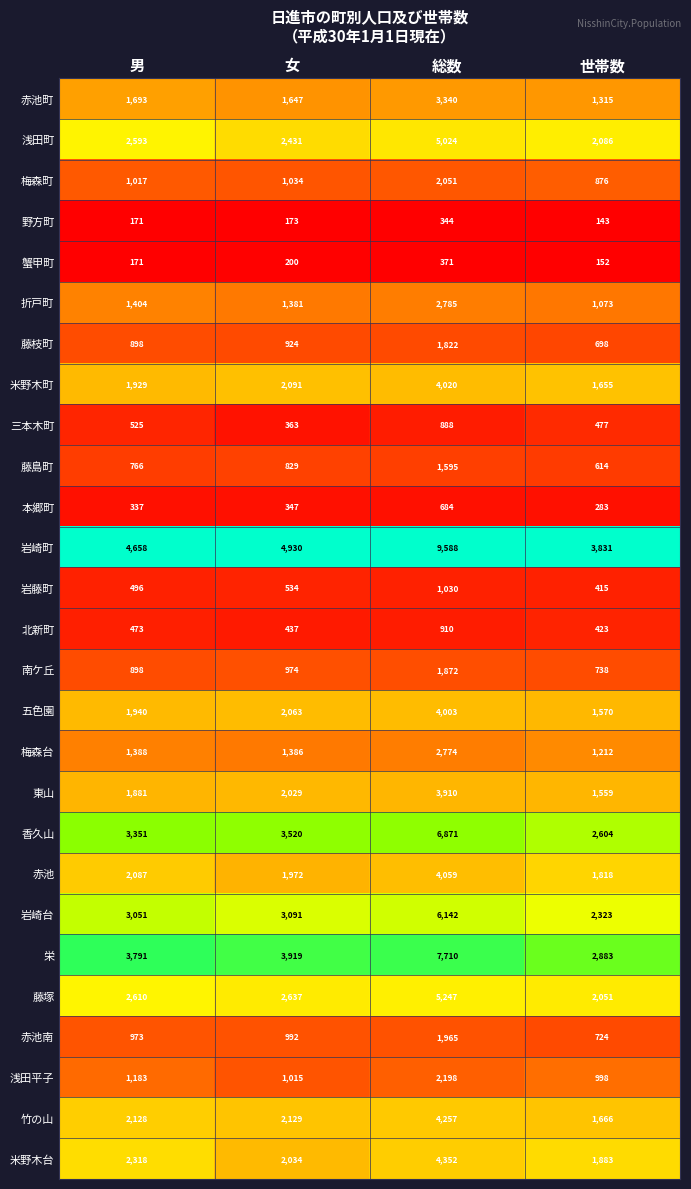

What is the difference between the 米野木台 values at 総数 and 女?

2318